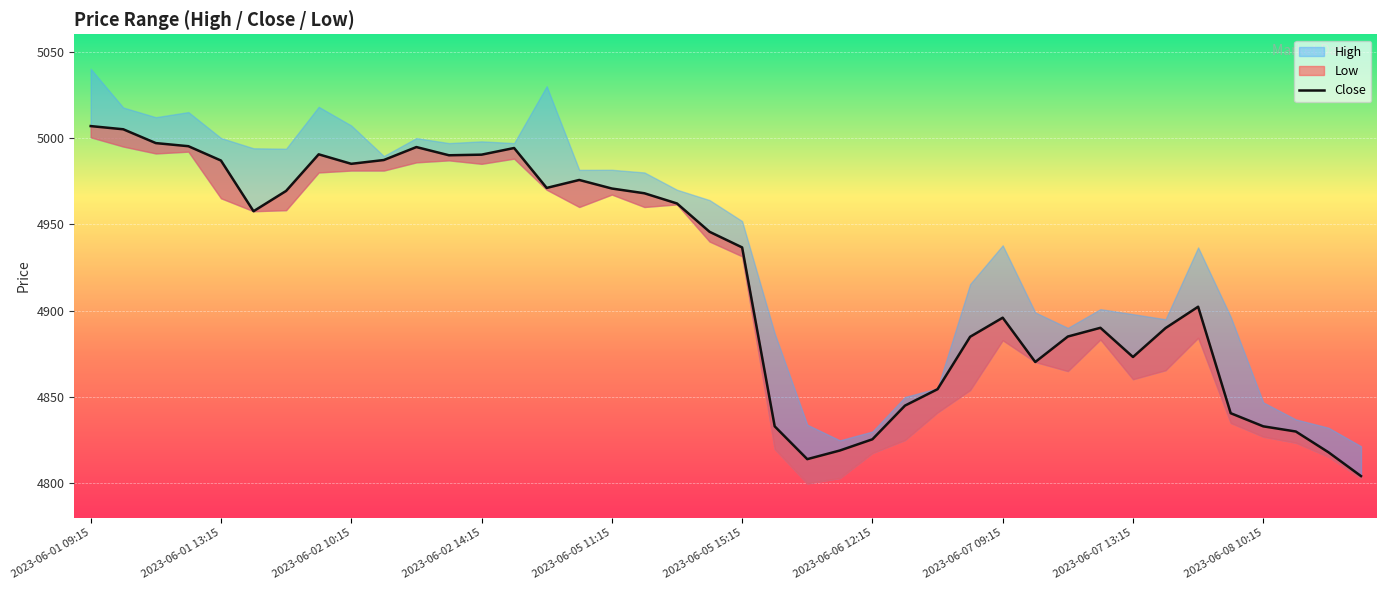

How many data points are less than 4945?

20